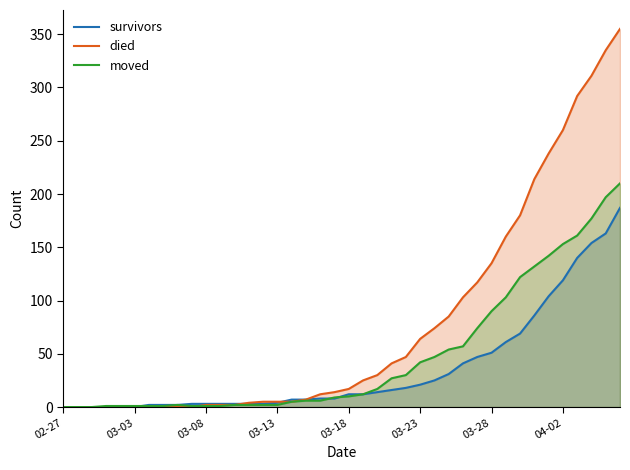

What is the highest value of the survivors series?

187